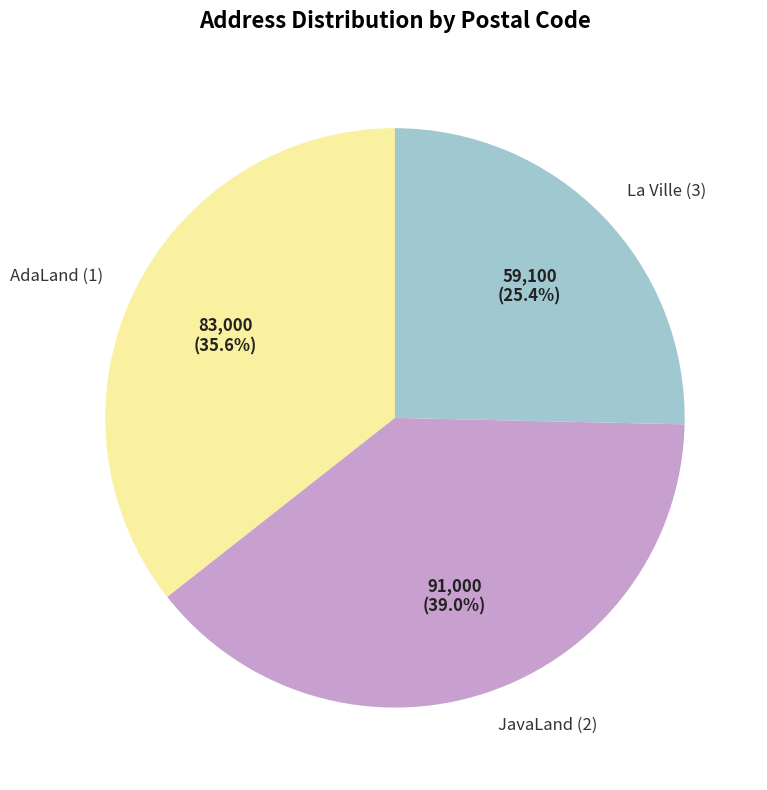

Which category has the biggest portion of the pie?

JavaLand (2)